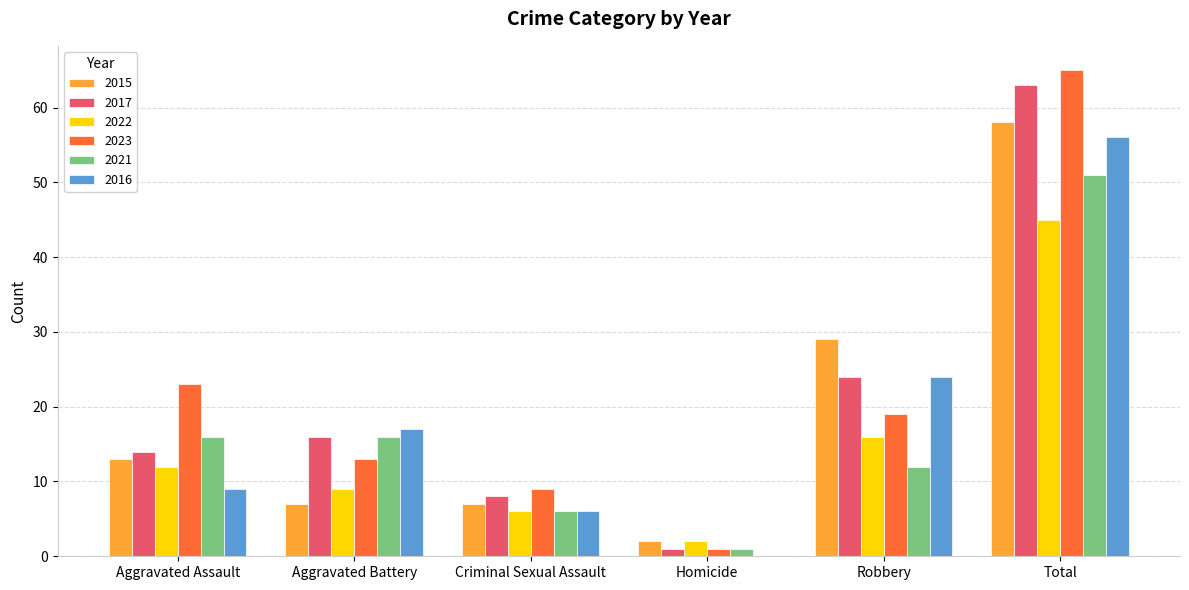

At which label does 2017 reach its peak?

Total